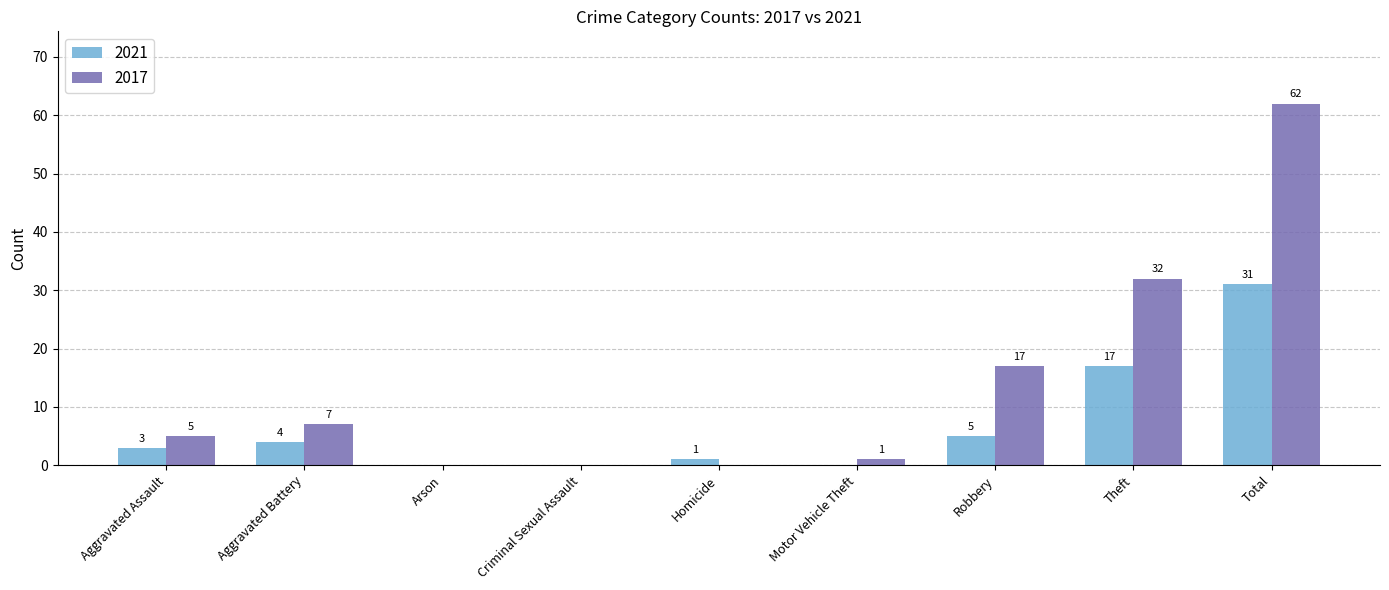

Which series has the widest spread of values?

2017